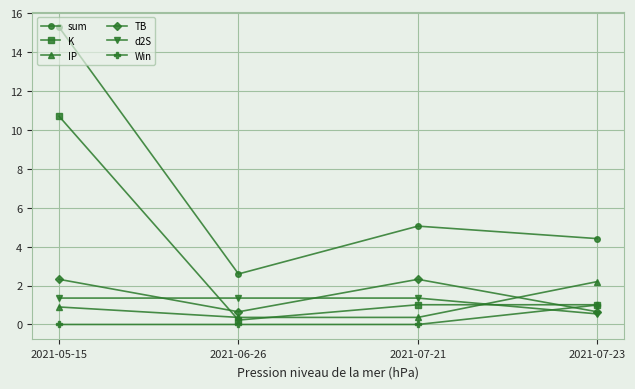

What is the approximate value of Win at 2021-07-23?

1.0